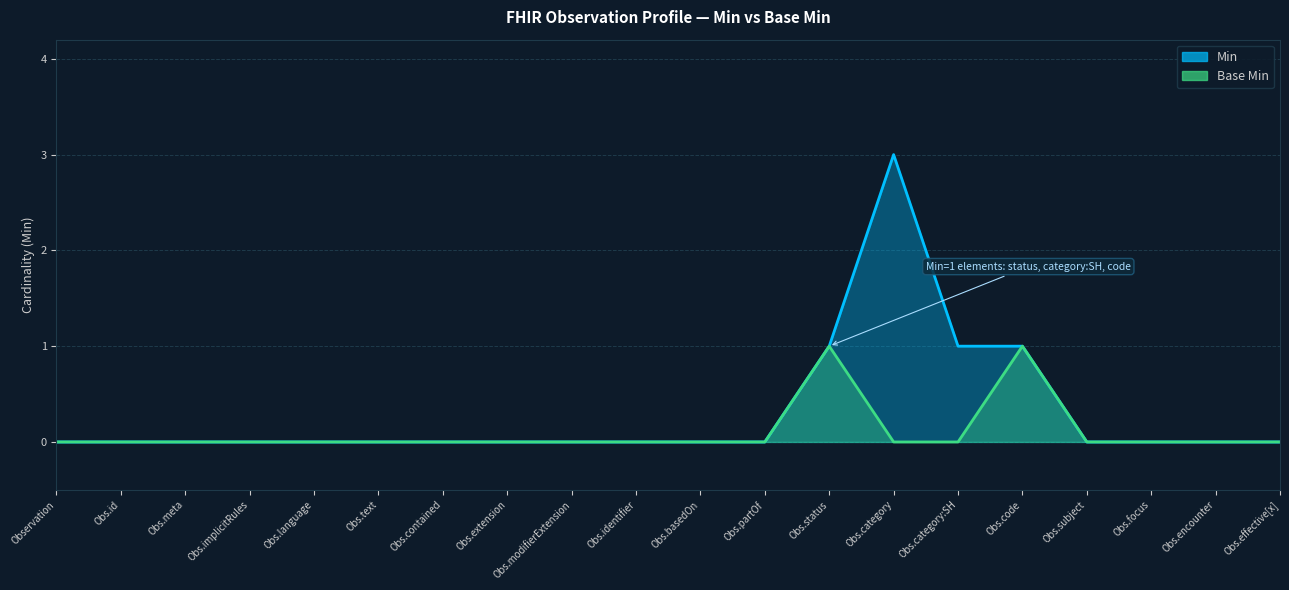

Reading left to right, what are all the values shown in this chart?

Min: 0	0	0	0	0	0	0	0	0	0	0	0	1	3	1	1	0	0	0	0
Base Min: 0	0	0	0	0	0	0	0	0	0	0	0	1	0	0	1	0	0	0	0